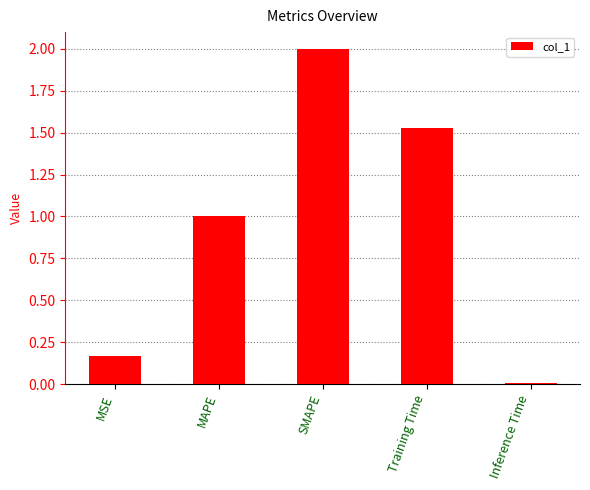

What is the average value?

0.9